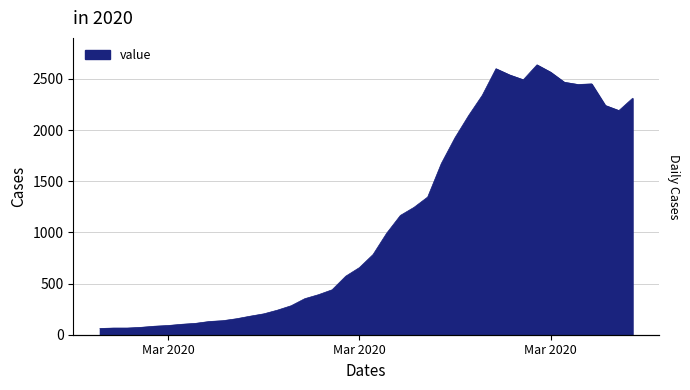

What is the label of the 11th point from the left?

2020-03-08